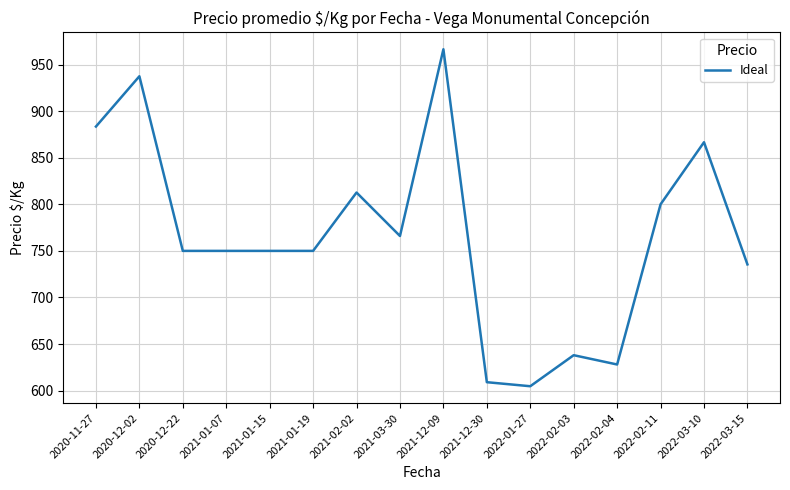

What is the difference between the values at 2021-12-30 and 2021-03-30?

157.0